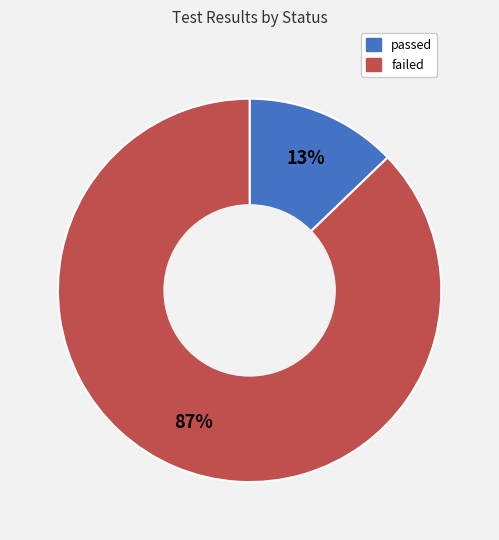

Which has a higher value, failed or passed?

failed